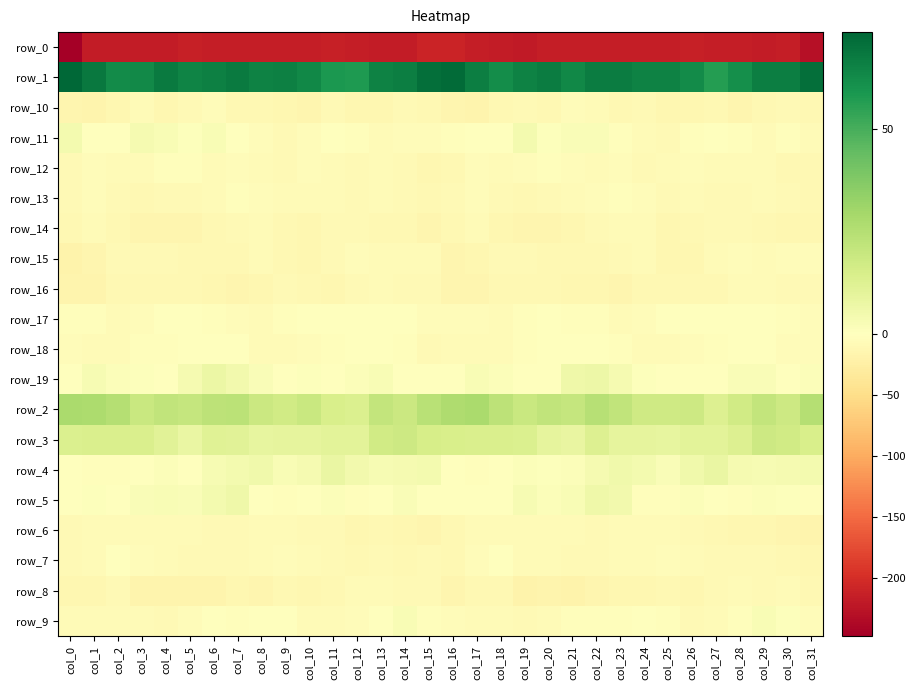

At which category does the chart reach its peak across all series?

col_0